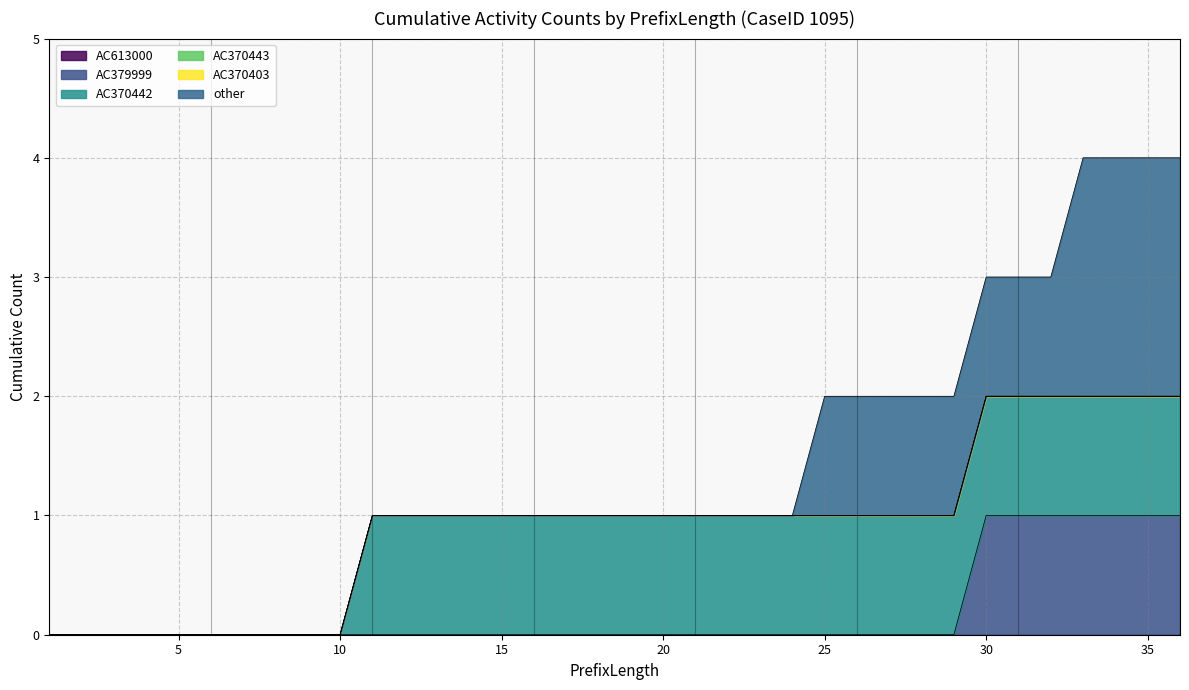

How many categories are shown in the chart?

36